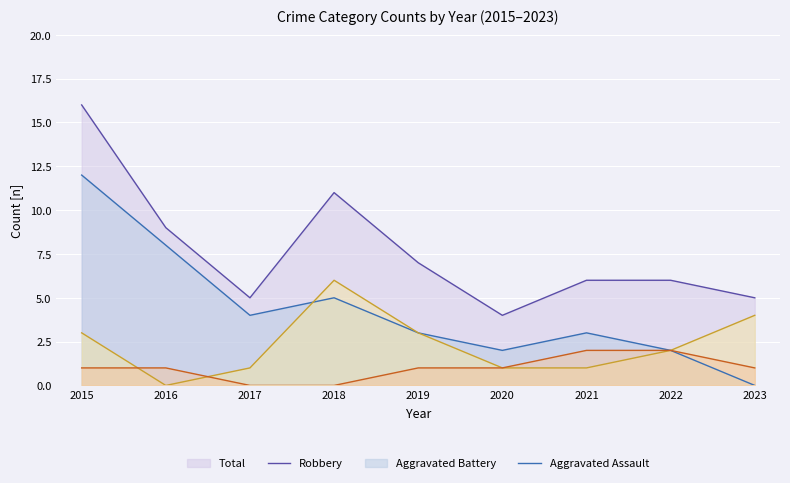

Count the Aggravated Battery (line) values in the range 1 to 3.

6